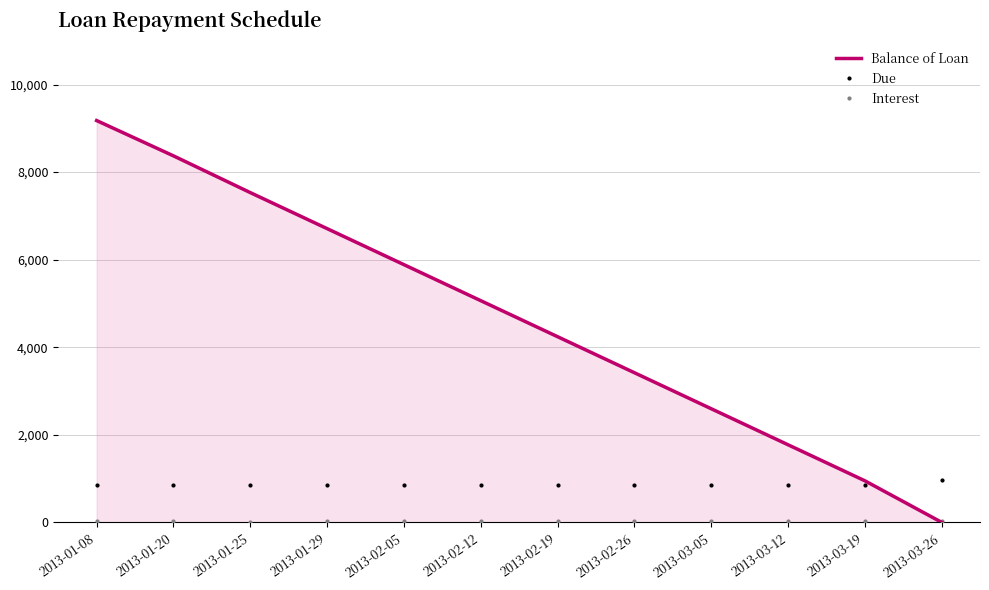

What position from the right is 2013-02-12?

7